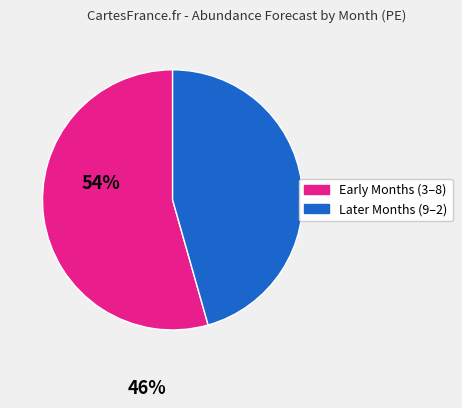

Is there any slice that represents more than half of the pie?

Yes